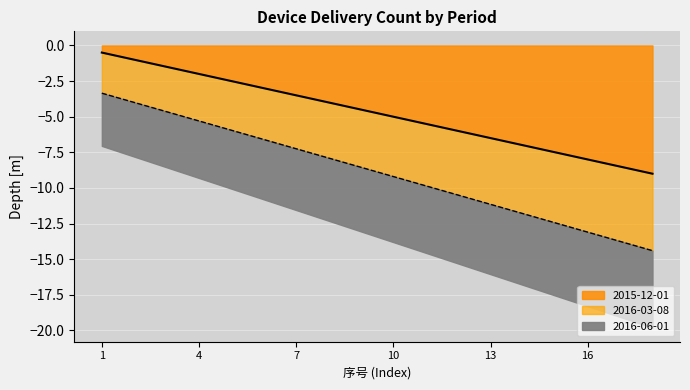

What is the sum of the 2016-03-08 values at 13 and 4?

-16.4